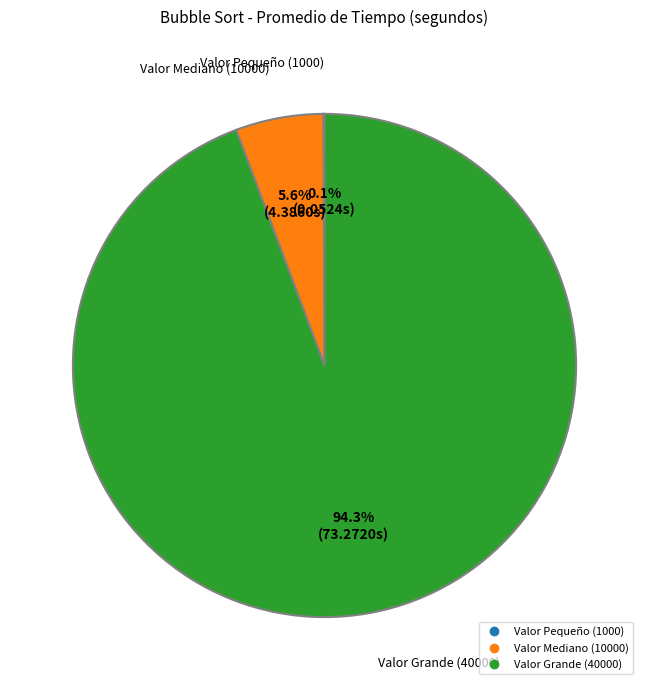

Which category has the biggest portion of the pie?

Valor Grande (40000)